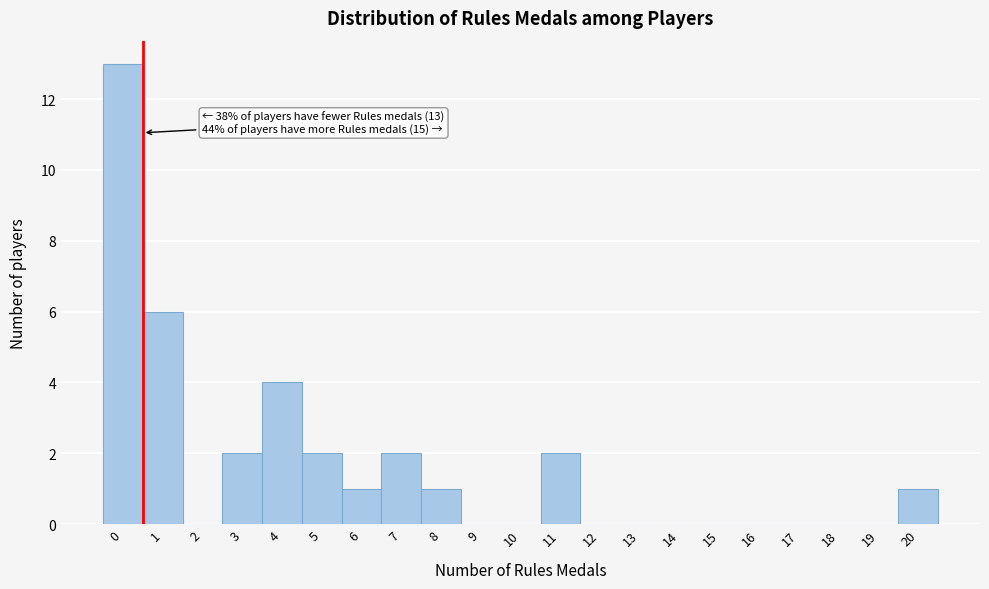

Reading left to right, transcribe all the data shown in this chart.

0=13	1=6	2=0	3=2	4=4	5=2	6=1	7=2	8=1	9=0	10=0	11=2	12=0	13=0	14=0	15=0	16=0	17=0	18=0	19=0	20=1